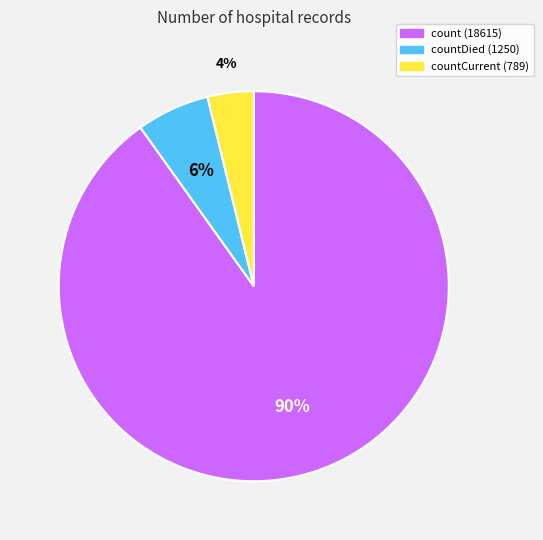

Does any single category account for the majority?

Yes